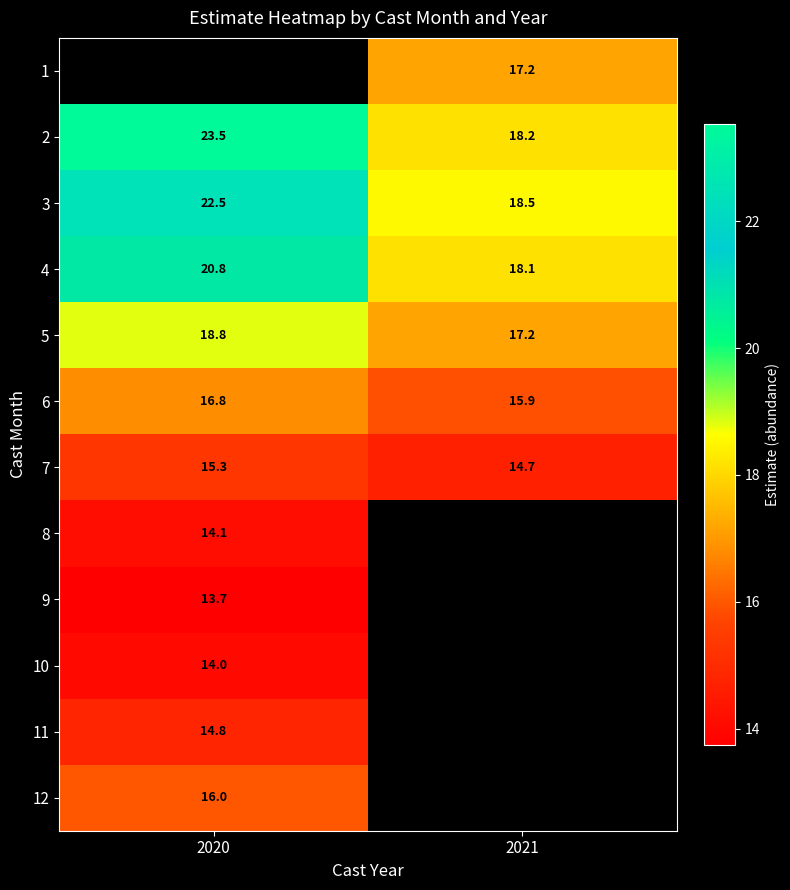

The value of 11 at 2020 is 14.8. True or false?

True